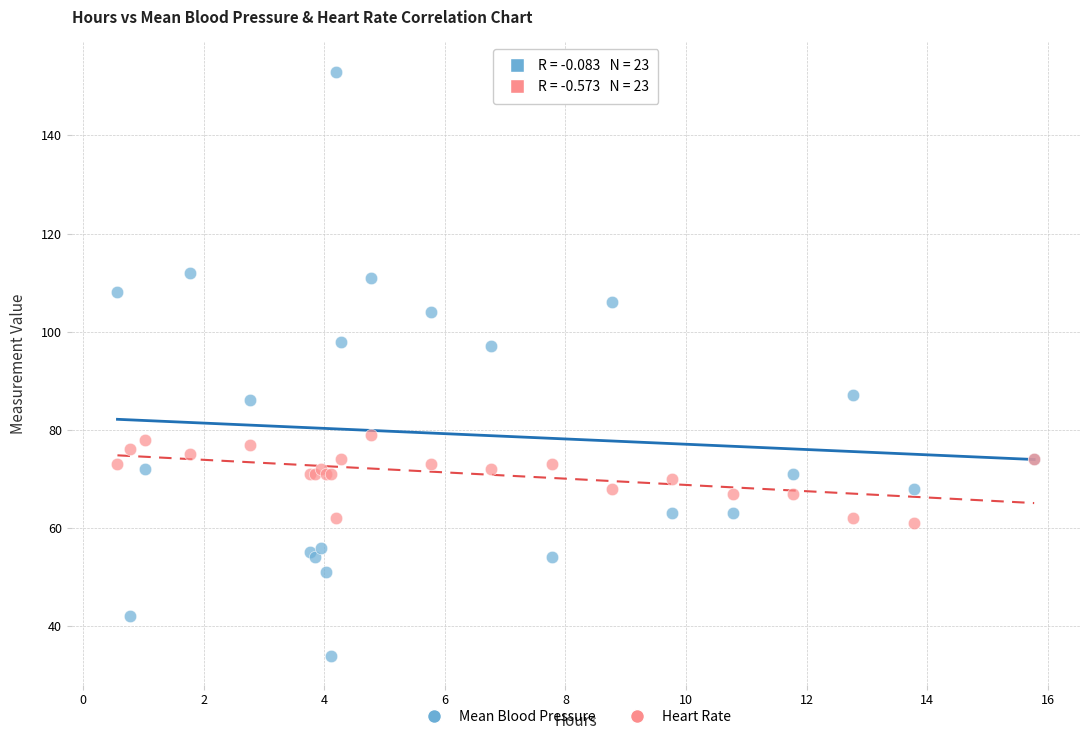

What are all the series names shown in the legend?

Mean Blood Pressure, Heart Rate